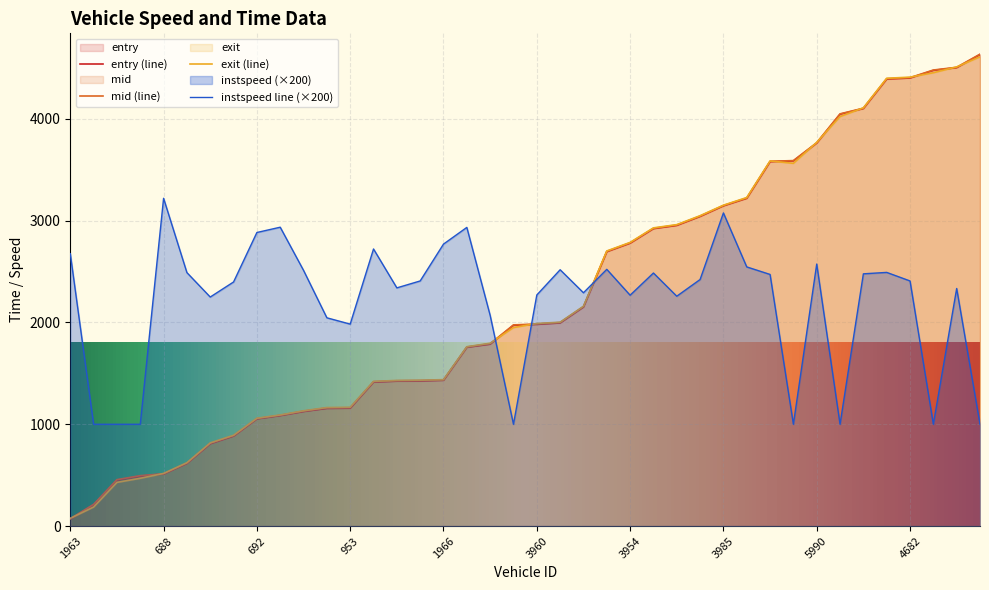

What is the average value of the instspeed series?

2201.4